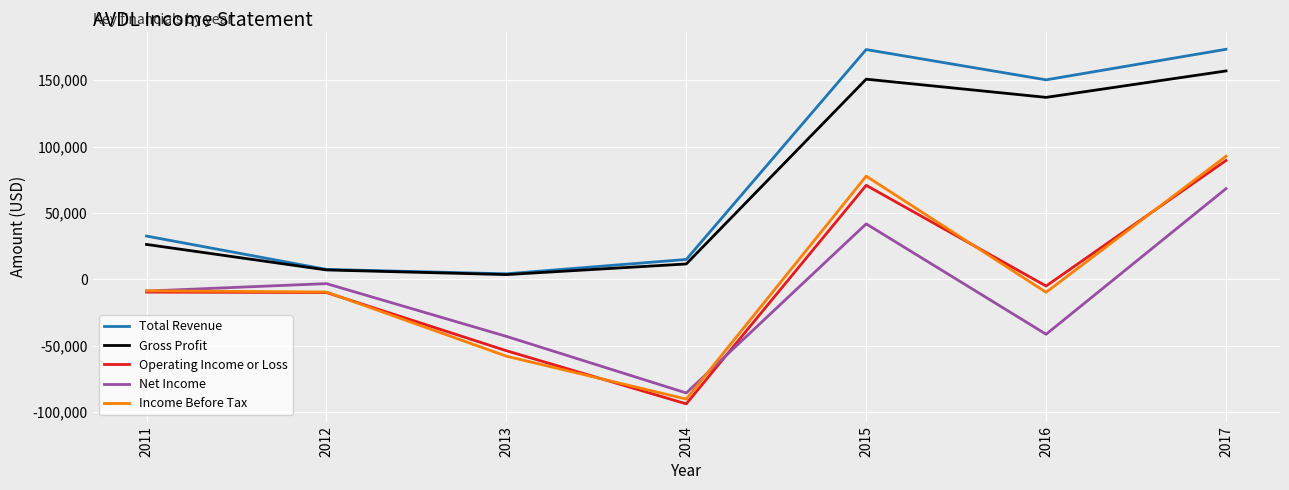

Which label corresponds to the smallest value in the chart?

2014